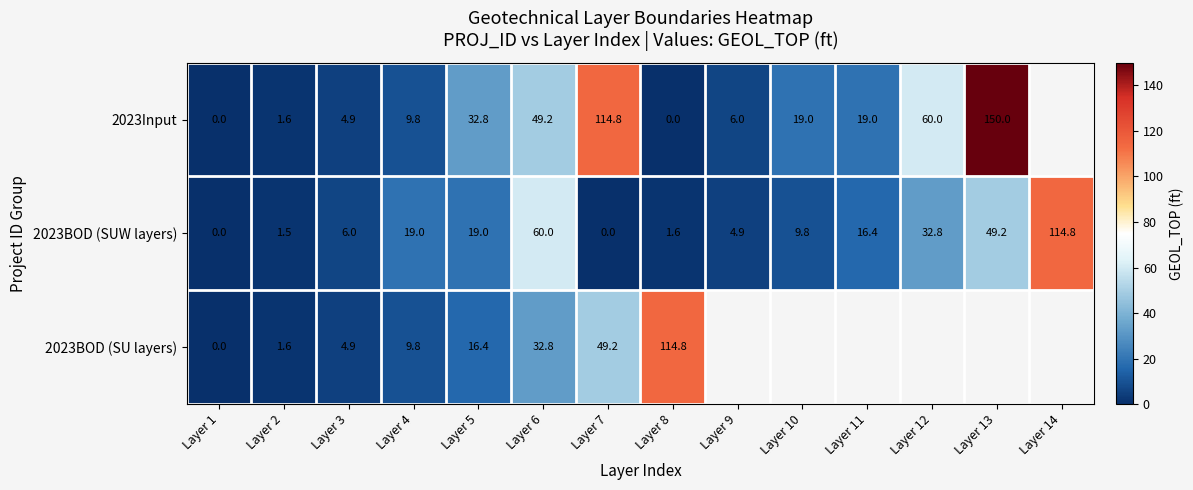

Where is 2023BOD (SUW layers) nearest to the value 57?

Layer 6